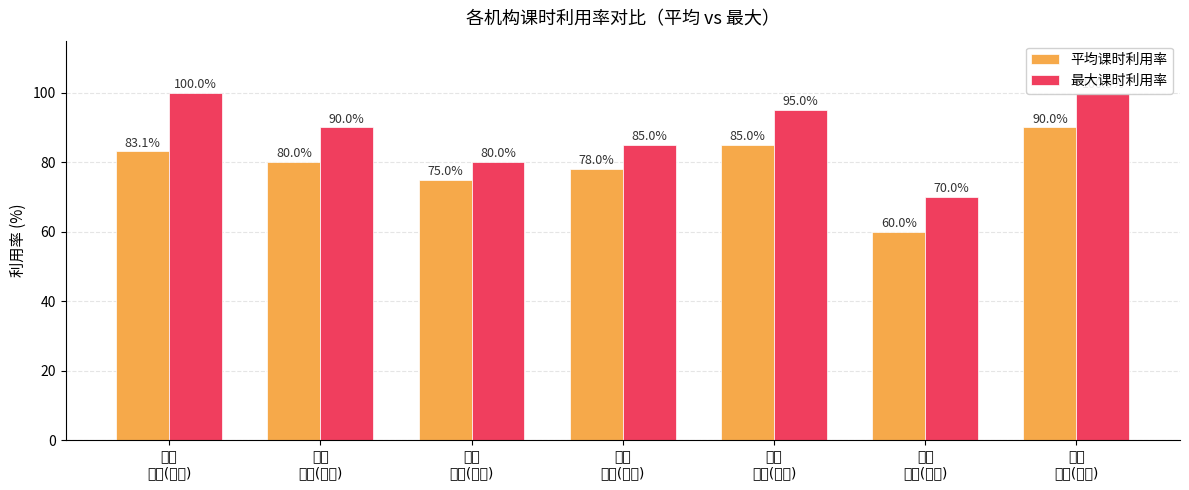

How many bars are there in total?

14